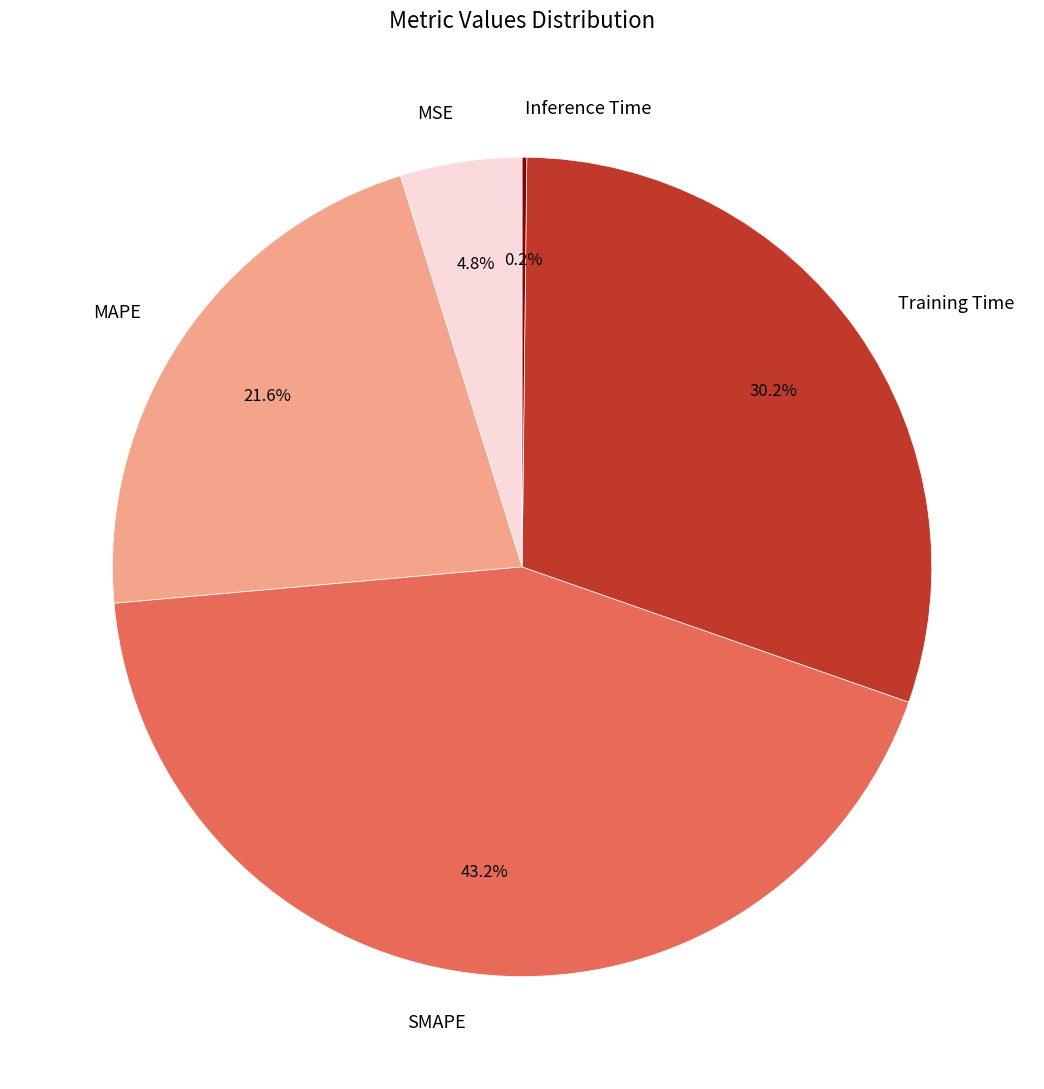

To the nearest percent, what portion does MSE represent?

5%